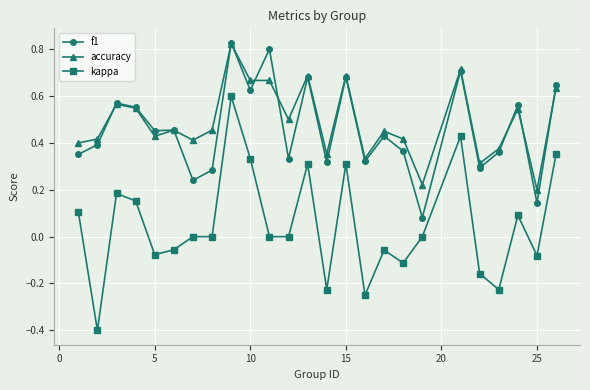

True or false: f1 has more than 1 points higher than both neighbors.

True